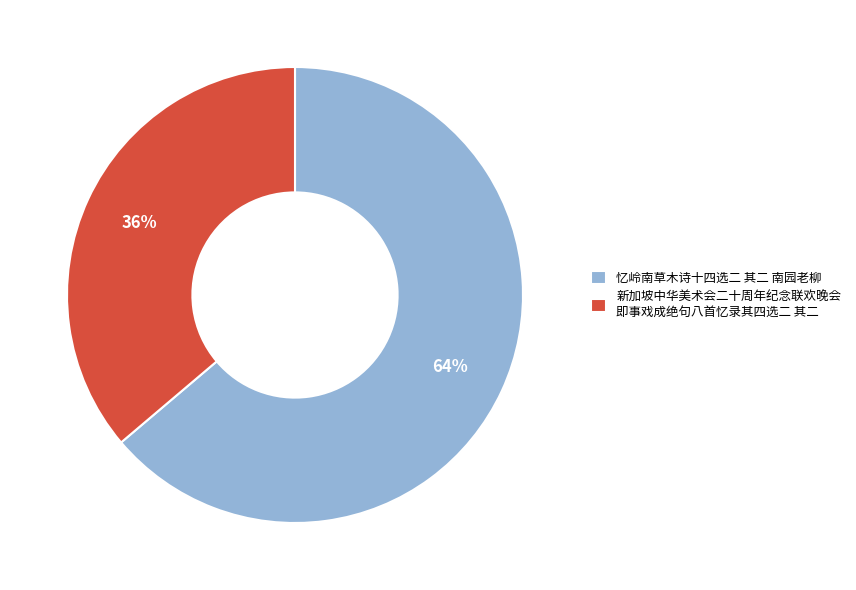

Combined, do 新加坡中华美术会二十周年纪念联欢晚会 即事戏成绝句八首忆录其四选二 其二 and 忆岭南草木诗十四选二 其二 南园老柳 account for over 50%?

Yes